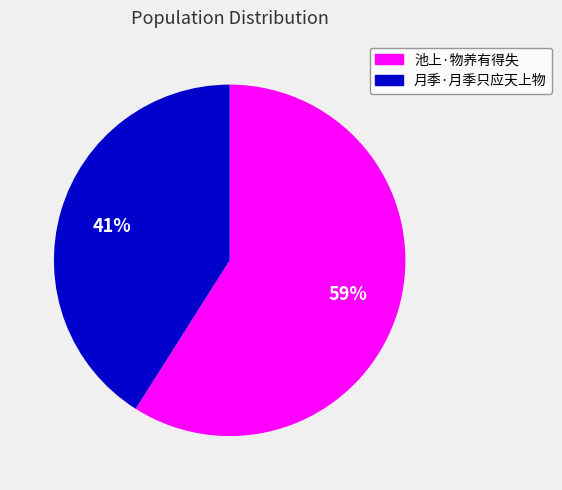

What is the smallest slice in the pie chart?

月季·月季只应天上物